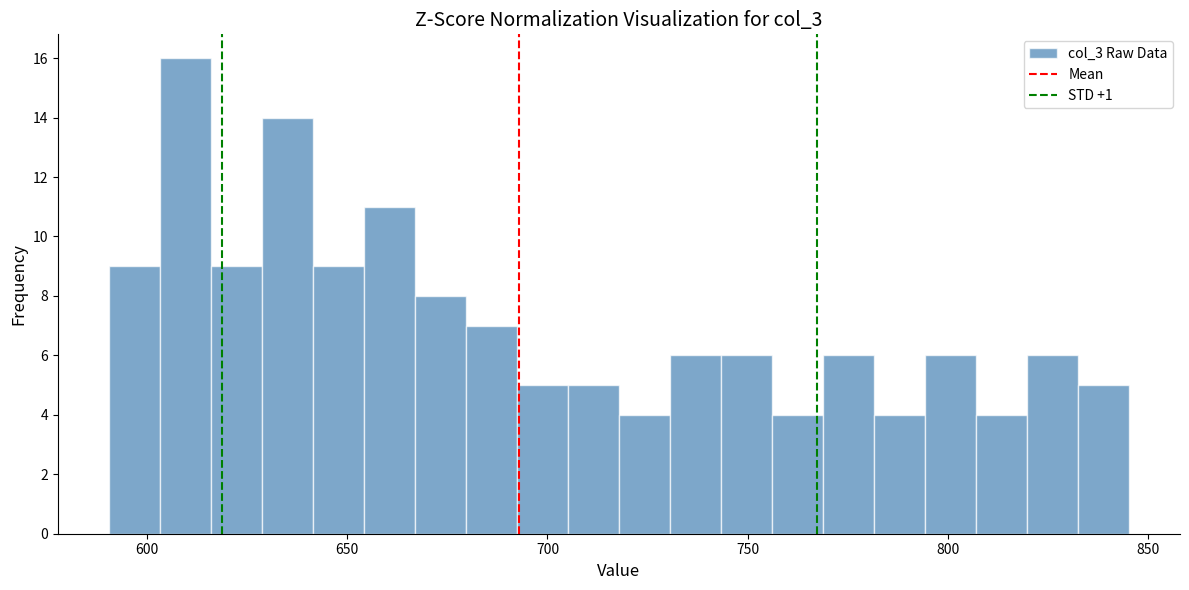

Around what value on the x-axis is the tallest bar? Give the approximate position of its centre, as read against the axis.

610